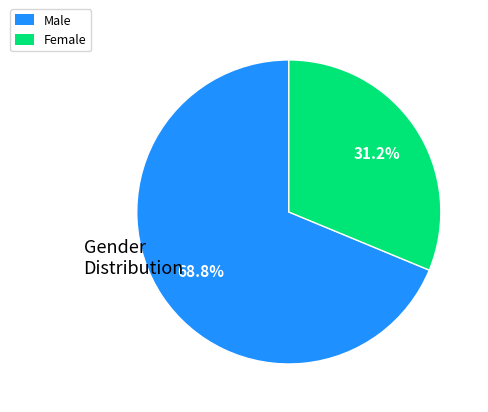

Is there any slice that represents more than half of the pie?

Yes